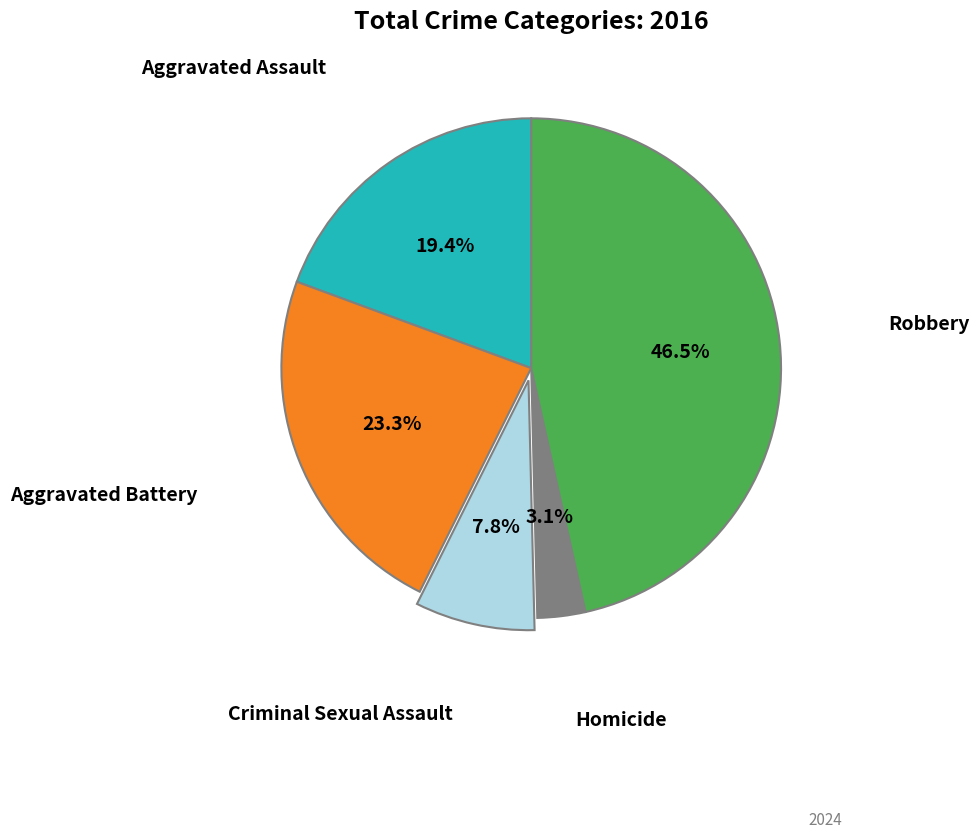

Does any single category account for the majority?

No